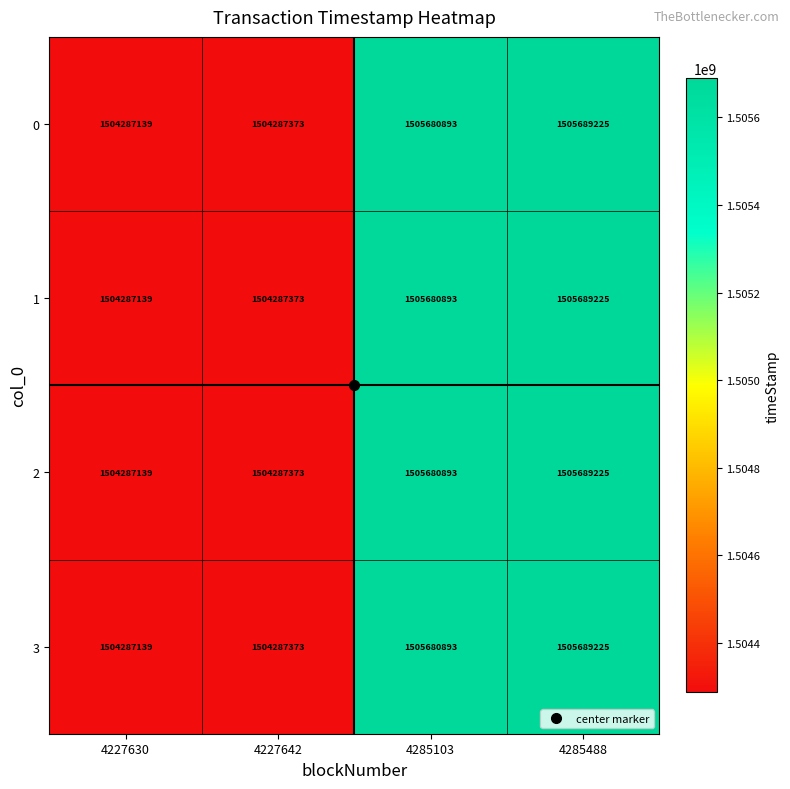

What is the sum of the 1 values at 4285103 and 4227630?

3009968032